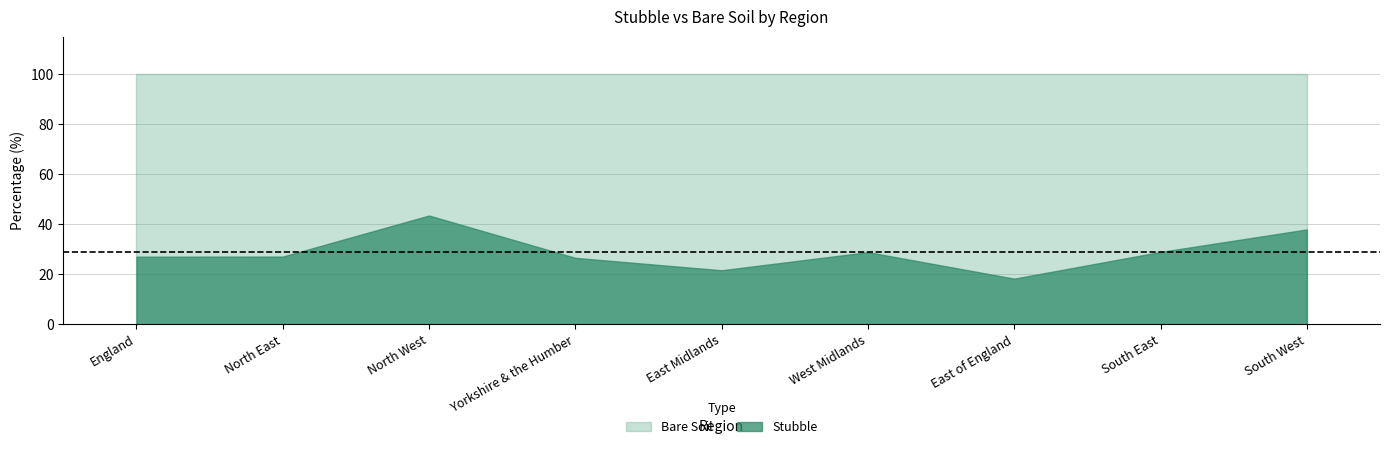

Does the chart display data point markers on the line(s)?

No